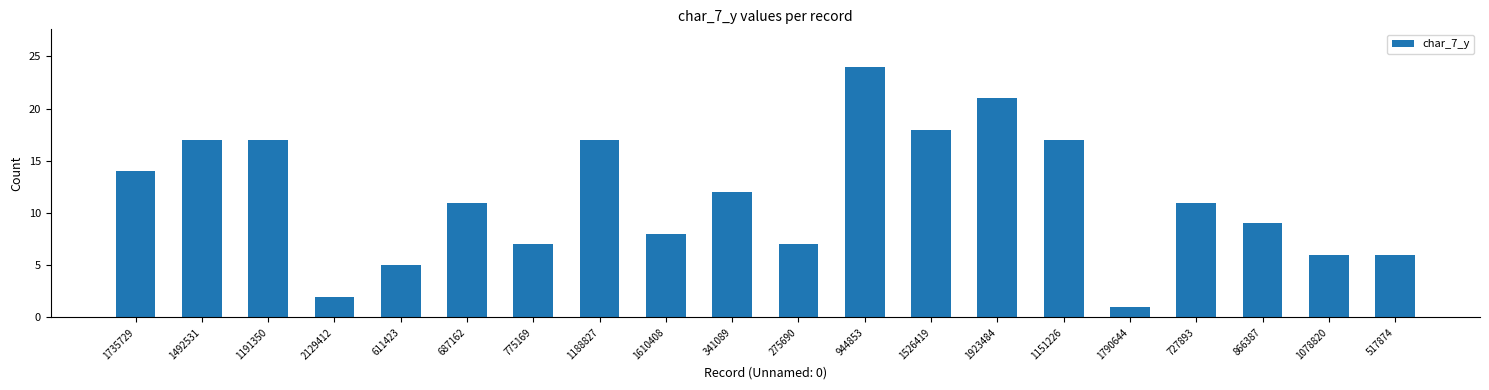

The chart shows a value of 13 at 1923484. True or false?

False